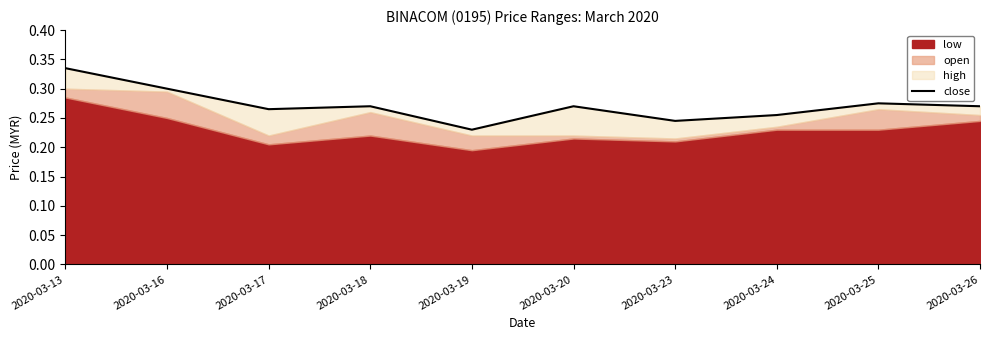

Rank the categories by value from highest to lowest.

2020-03-13, 2020-03-16, 2020-03-25, 2020-03-18, 2020-03-20, 2020-03-26, 2020-03-17, 2020-03-24, 2020-03-23, 2020-03-19